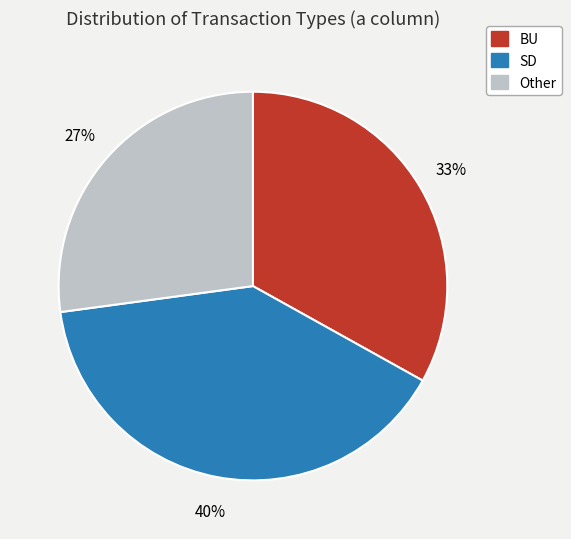

Rank the categories by value from lowest to highest.

Other, BU, SD